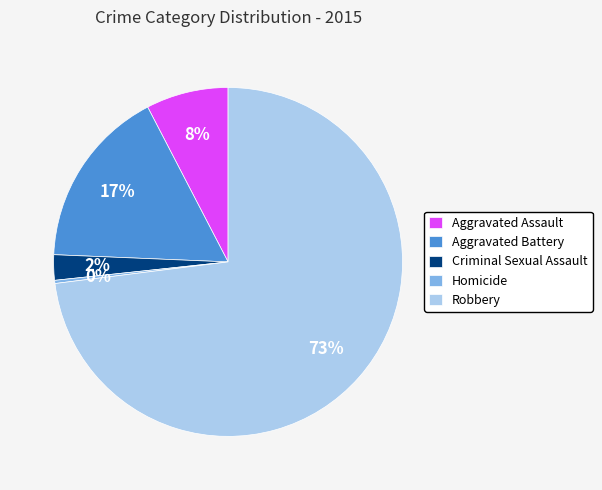

Which has a higher value, Criminal Sexual Assault or Robbery?

Robbery